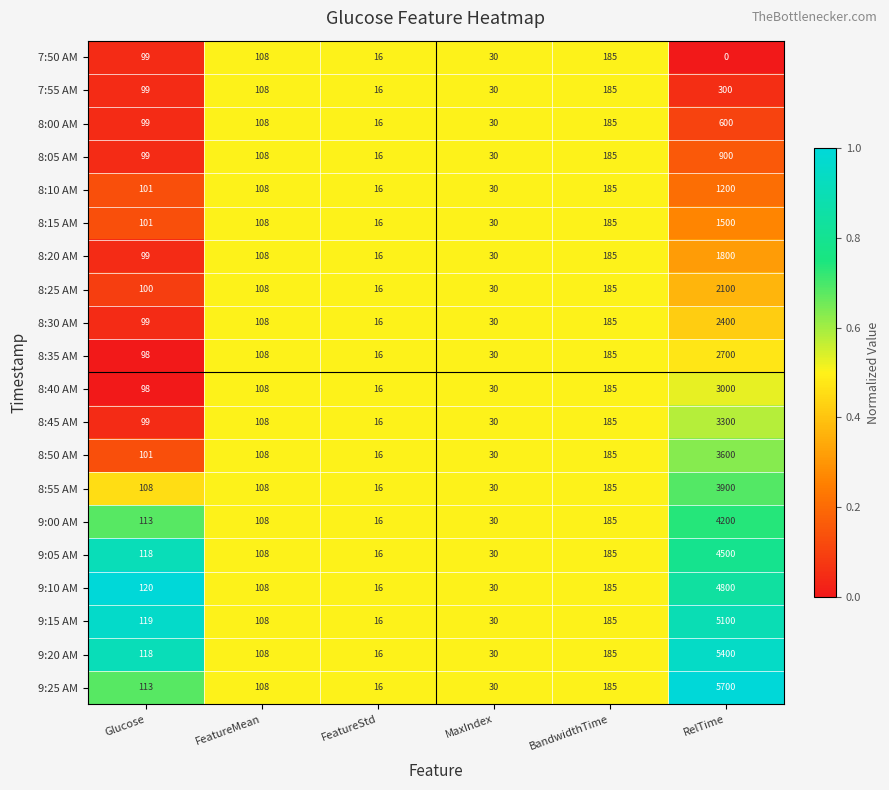

Rank the series by their maximum value, from highest to lowest.

9:25 AM, 9:20 AM, 9:15 AM, 9:10 AM, 9:05 AM, 9:00 AM, 8:55 AM, 8:50 AM, 8:45 AM, 8:40 AM, 8:35 AM, 8:30 AM, 8:25 AM, 8:20 AM, 8:15 AM, 8:10 AM, 8:05 AM, 8:00 AM, 7:55 AM, 7:50 AM